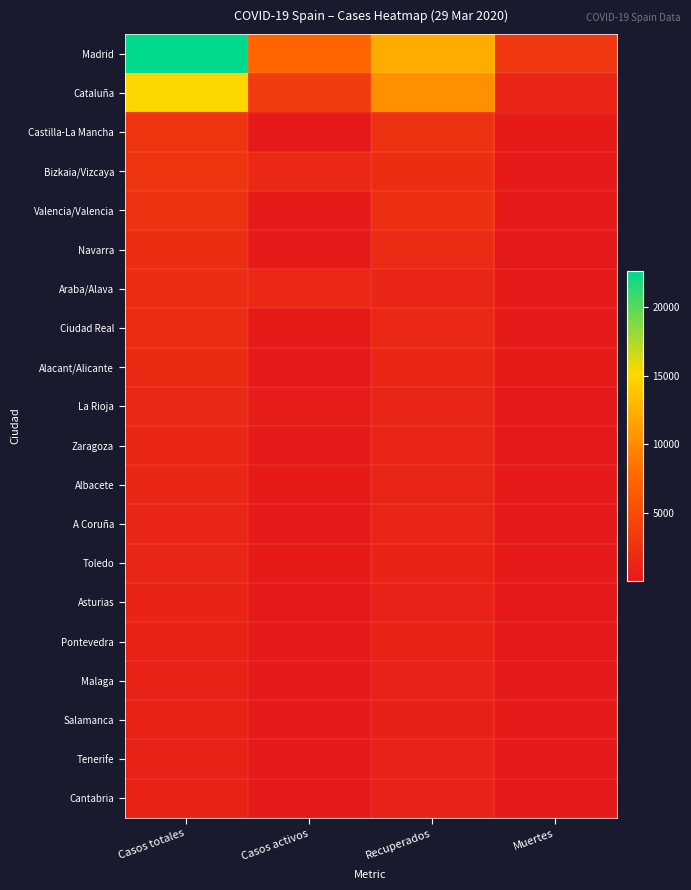

At how many categories does at least one series exceed 15737?

1